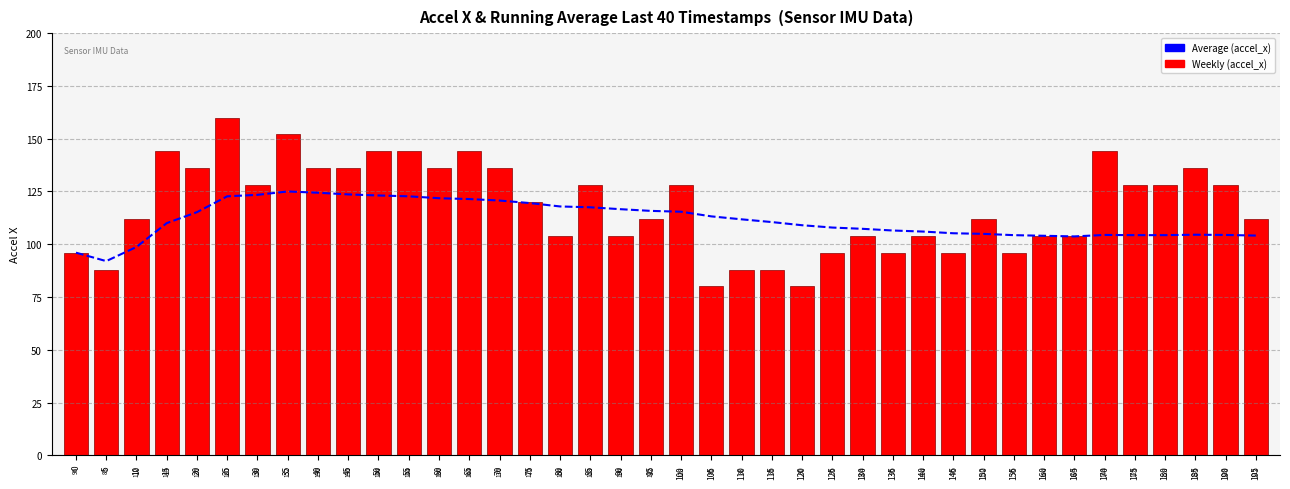

Reading left to right, what are all the values shown in this chart?

Average (accel_x): 96.0	92.0	98.7	110.0	115.2	122.7	123.4	125.0	124.4	123.6	123.1	122.7	121.8	121.4	120.7	119.5	117.9	117.5	116.6	115.8	115.4	113.2	111.8	110.5	109.0	107.9	107.3	106.5	106.0	105.2	104.9	104.3	104.0	103.7	104.4	104.3	104.3	104.5	104.4	104.1
Weekly (accel_x): 96.0	88.0	112.0	144.0	136.0	160.0	128.0	152.0	136.0	136.0	144.0	144.0	136.0	144.0	136.0	120.0	104.0	128.0	104.0	112.0	128.0	80.0	88.0	88.0	80.0	96.0	104.0	96.0	104.0	96.0	112.0	96.0	104.0	104.0	144.0	128.0	128.0	136.0	128.0	112.0